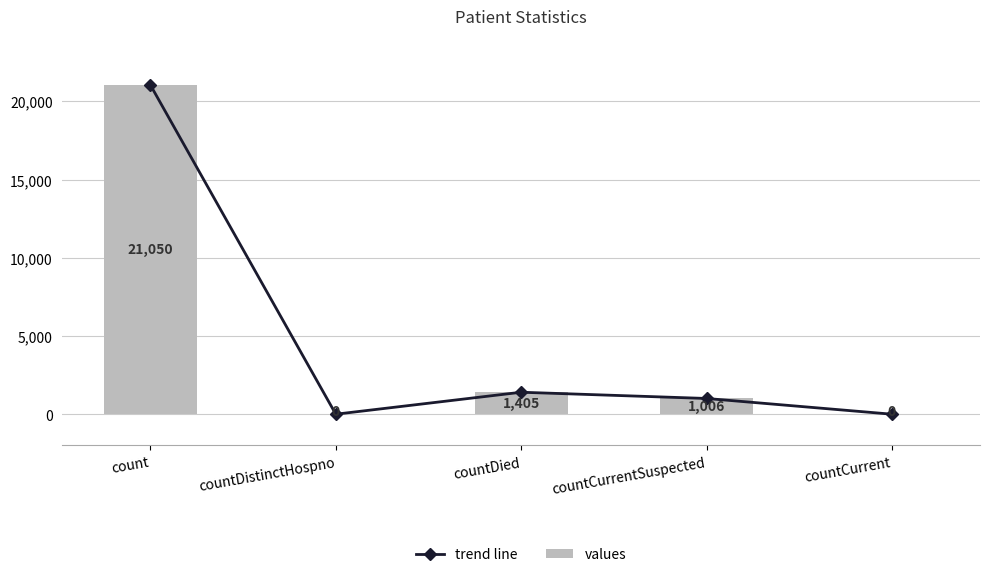

What is the approximate value of values at count, to the nearest 100?

21000